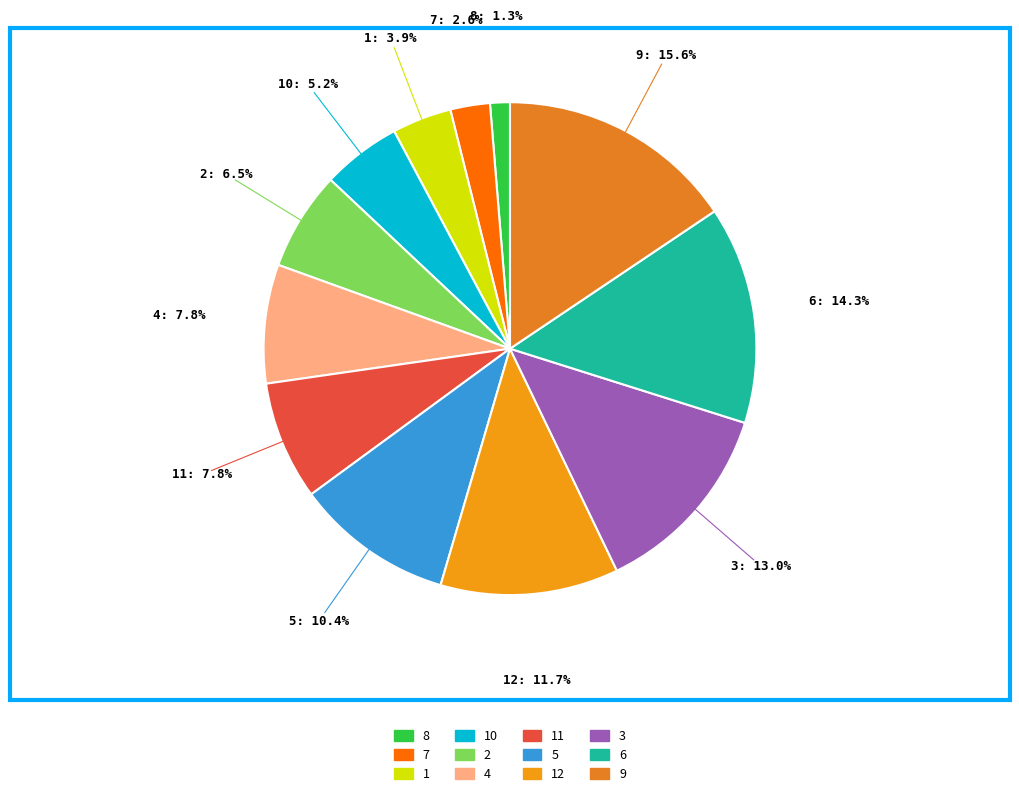

What is the largest slice in the pie chart?

9